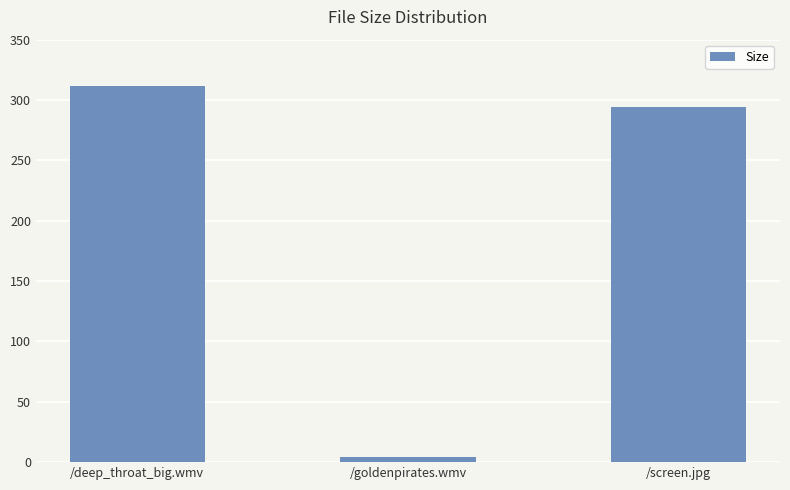

List the labels in order of value, largest first.

/deep_throat_big.wmv, /screen.jpg, /goldenpirates.wmv